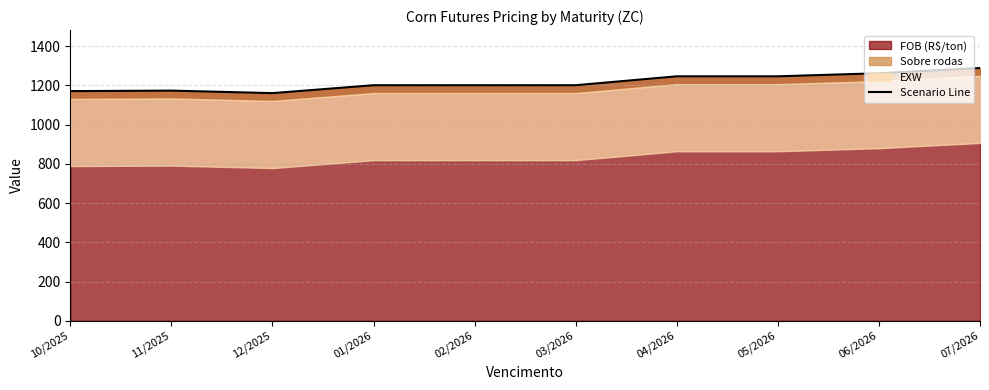

What is the ratio of the value at 01/2026 to the value at 03/2026?

1.0